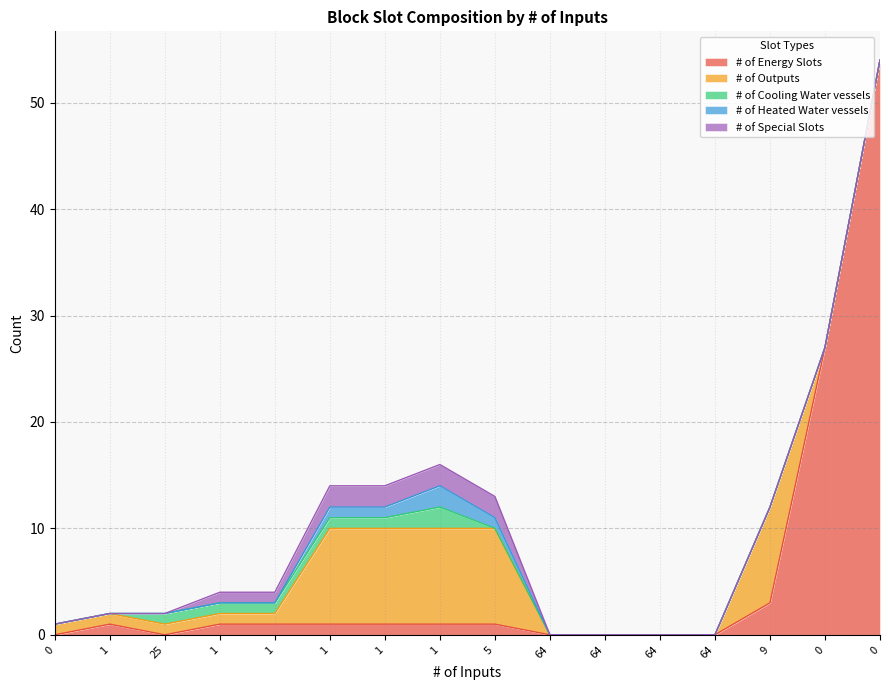

How many lines are shown in the chart?

5